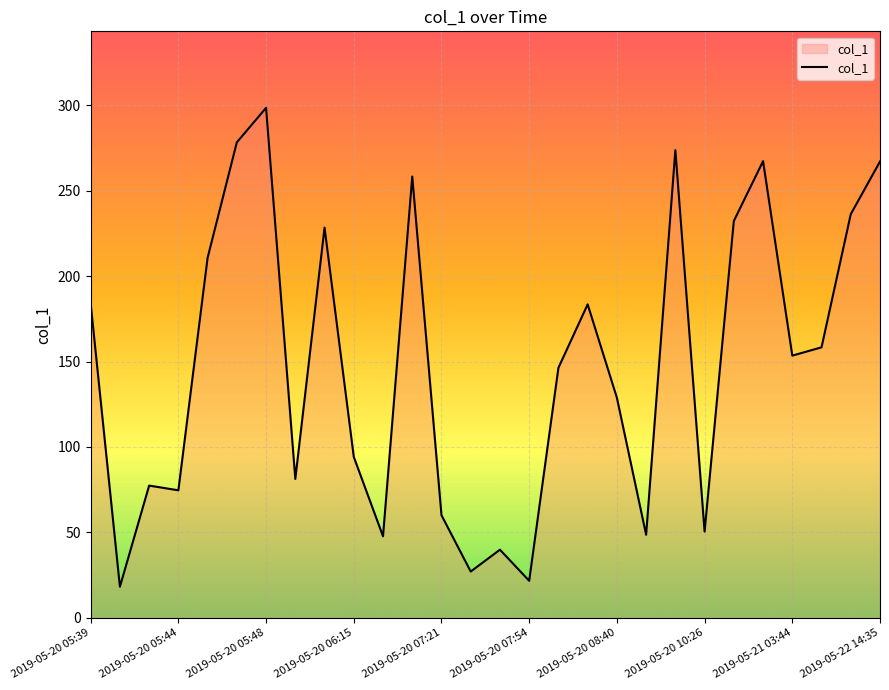

What is the minimum value shown in the chart?

18.2